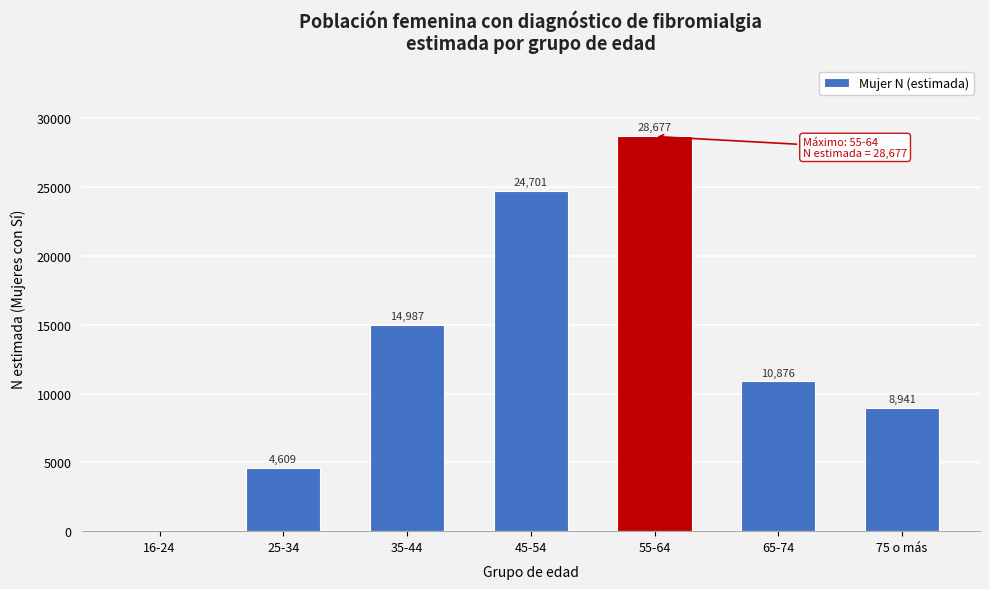

Reading left to right, list all the values displayed in this chart.

16-24=0	25-34=4609	35-44=14987	45-54=24701	55-64=28677	65-74=10876	75 o más=8941